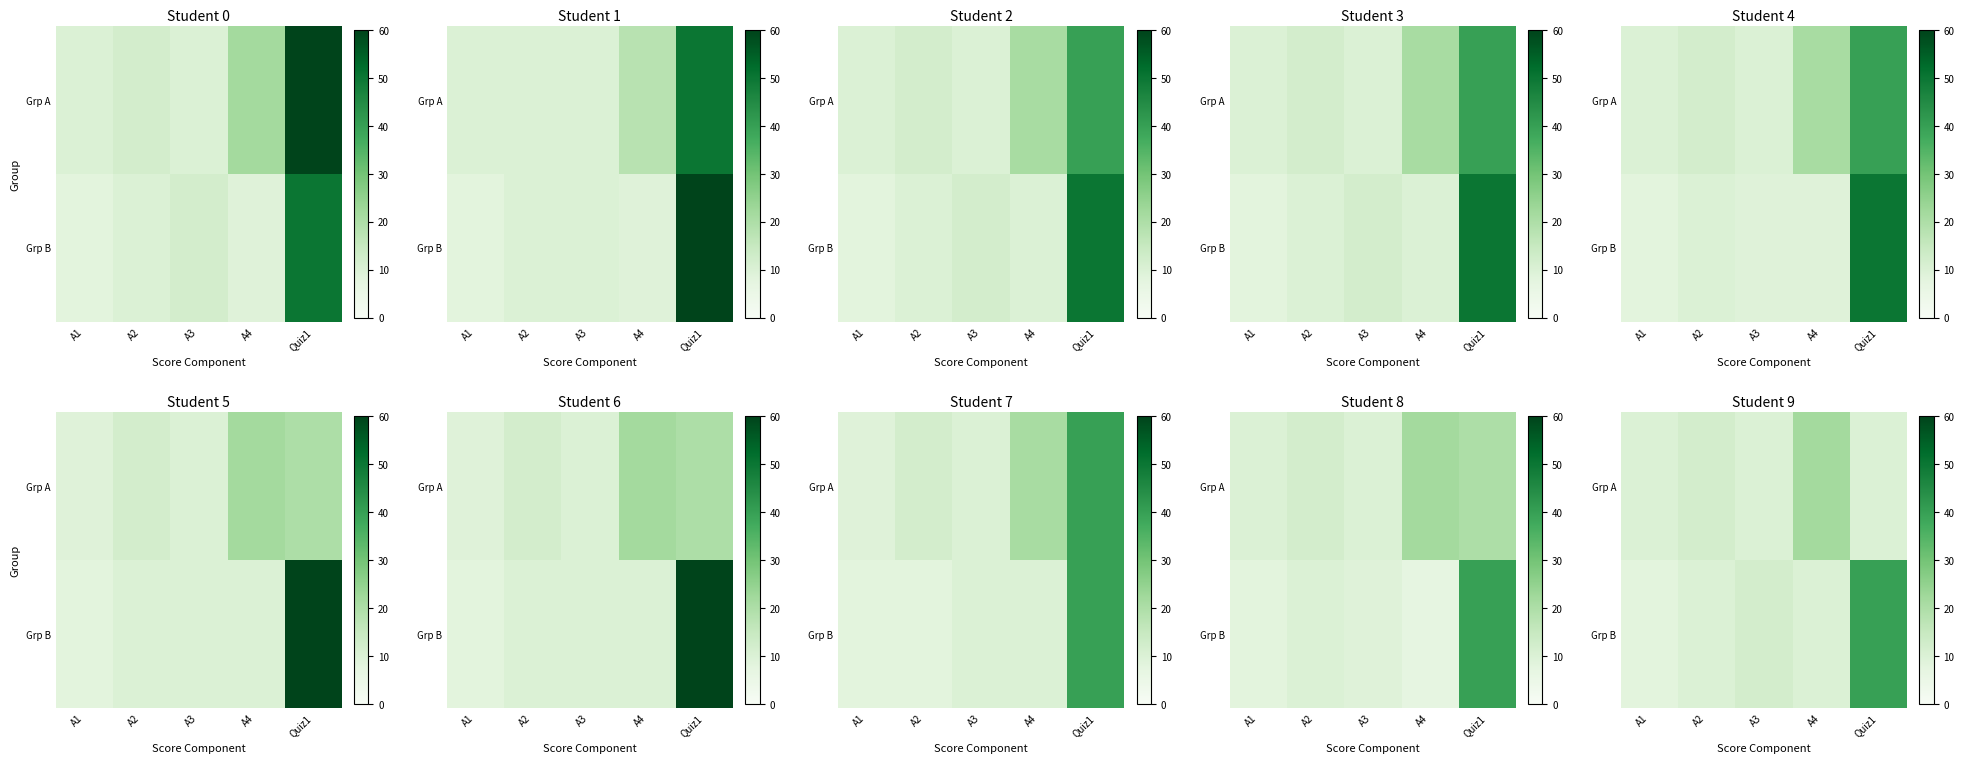

Count the number of data series in this chart.

2